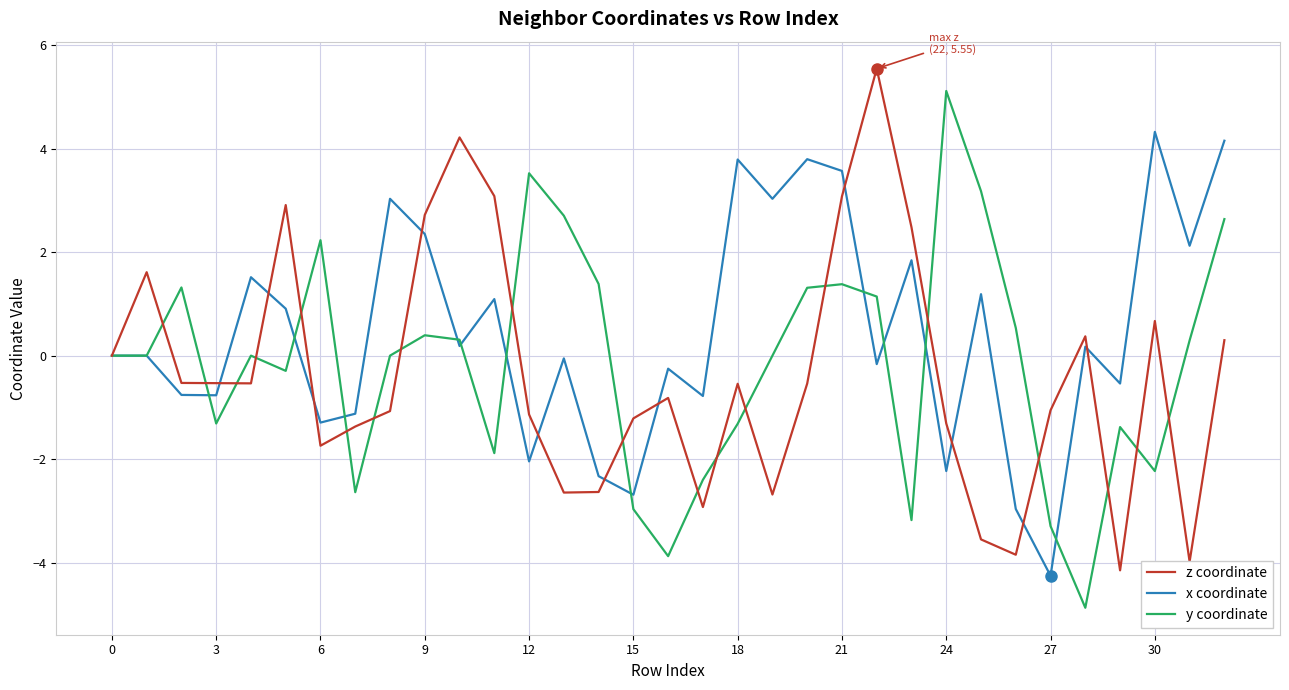

Count the number of data series in this chart.

3